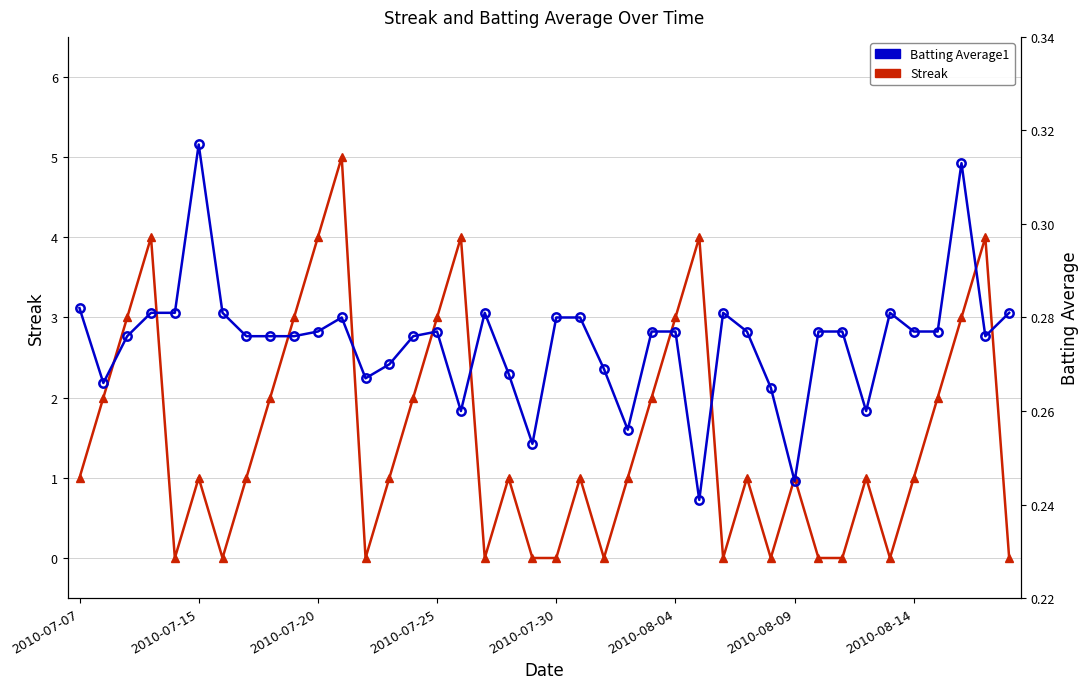

How many values in Streak are above zero?

27